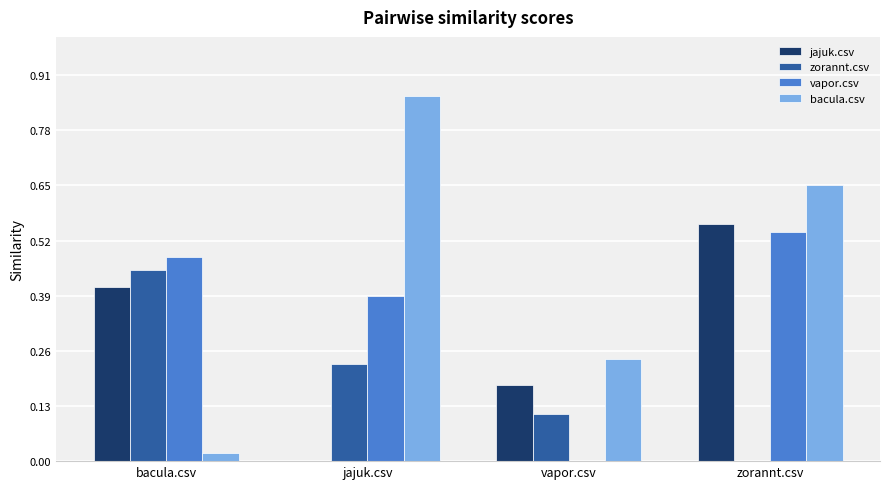

What is the sum of the bacula.csv values at zorannt.csv and jajuk.csv?

1.5